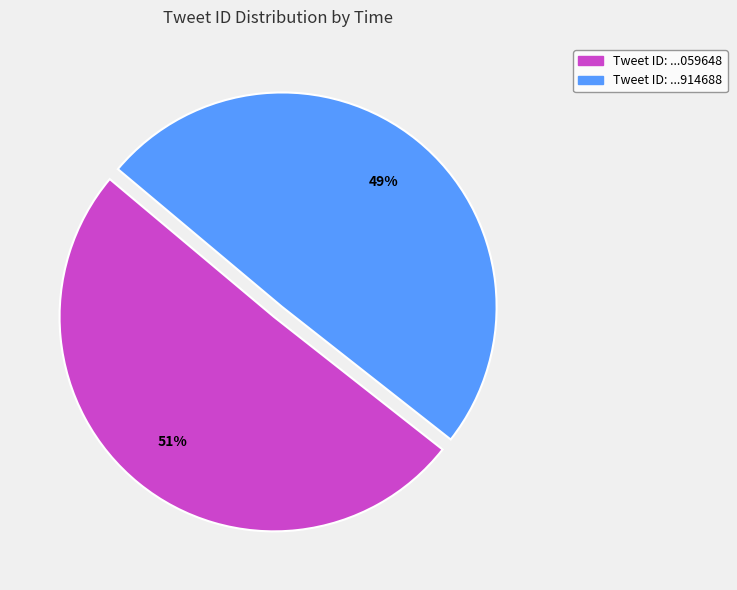

What is the majority slice?

Tweet ID: ...059648